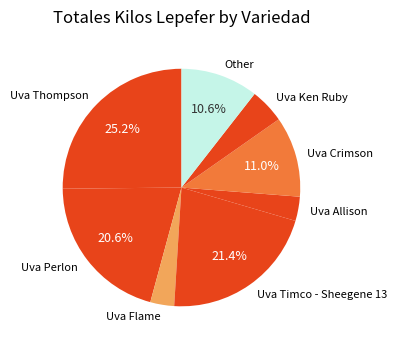

What is the ratio of the value at Uva Crimson to the value at Uva Flame?

3.4